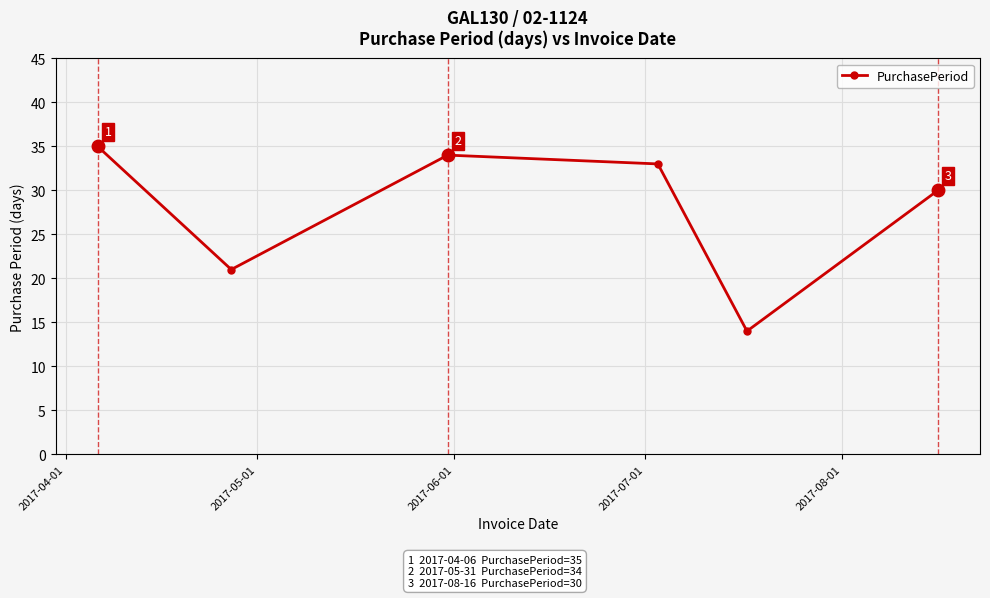

What is the sum of all values?

167